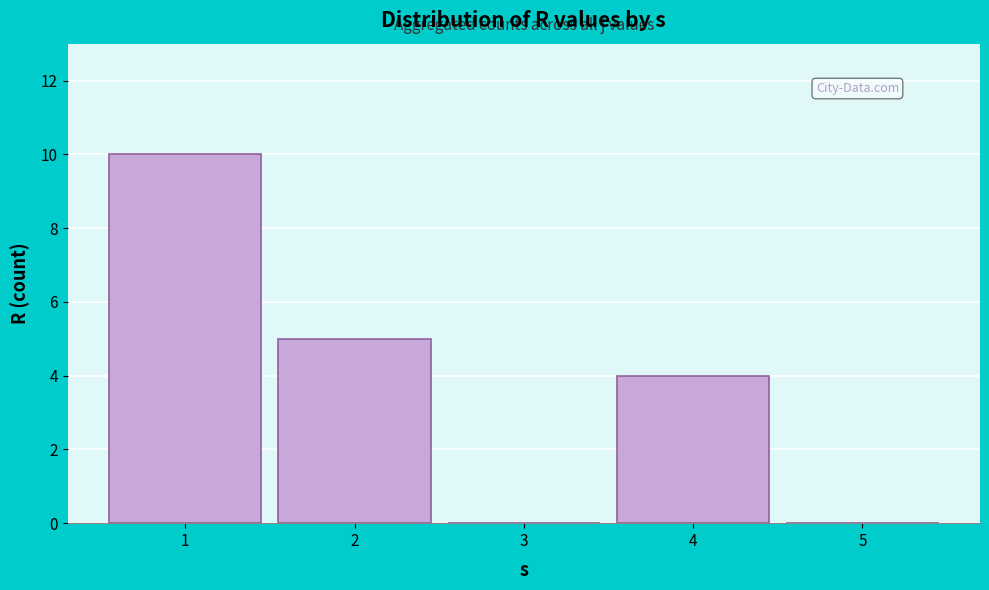

Reading right to left, list all the values displayed in this chart.

5=0	4=4	3=0	2=5	1=10